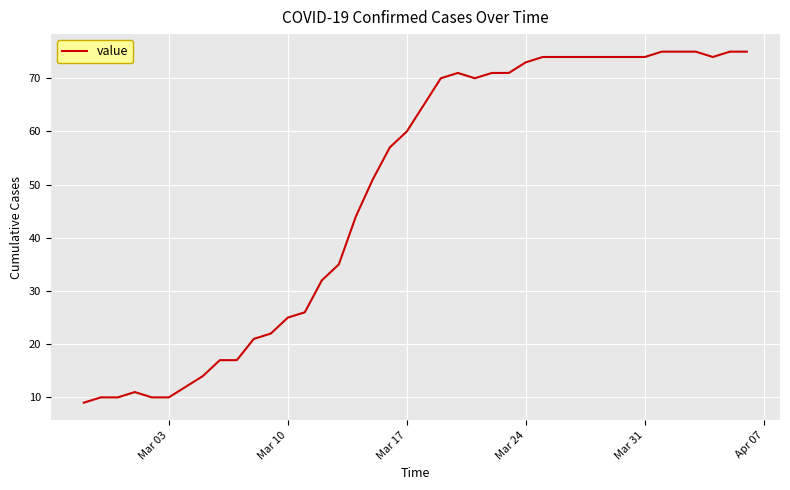

What is the greatest value displayed?

75